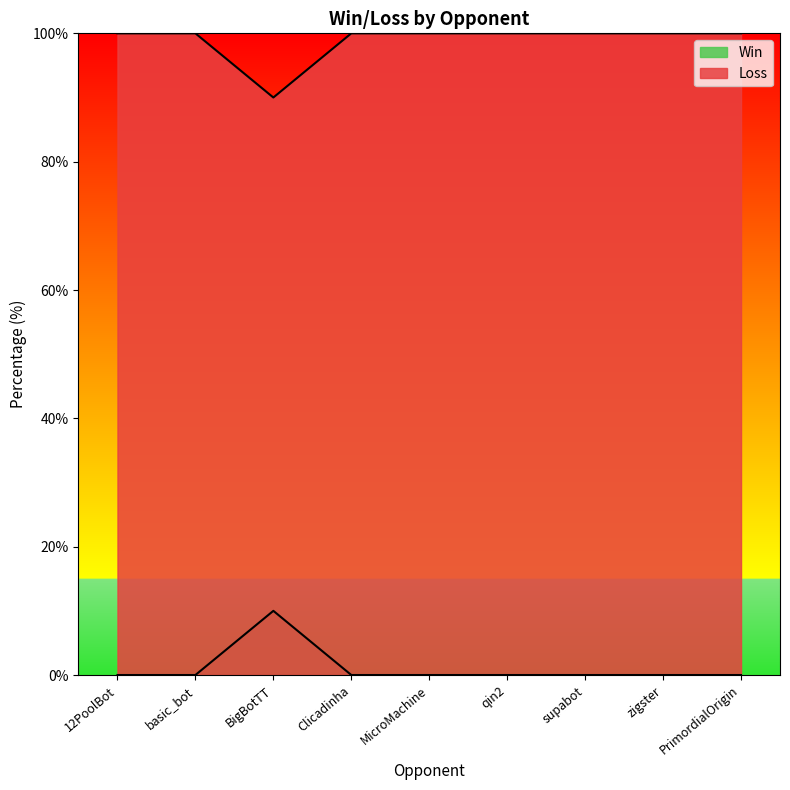

What are all the series names shown in the legend?

Win, Loss